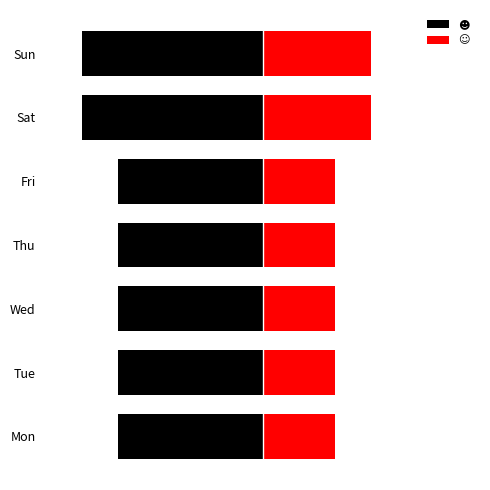

What is the average value of the ☺ series?

2